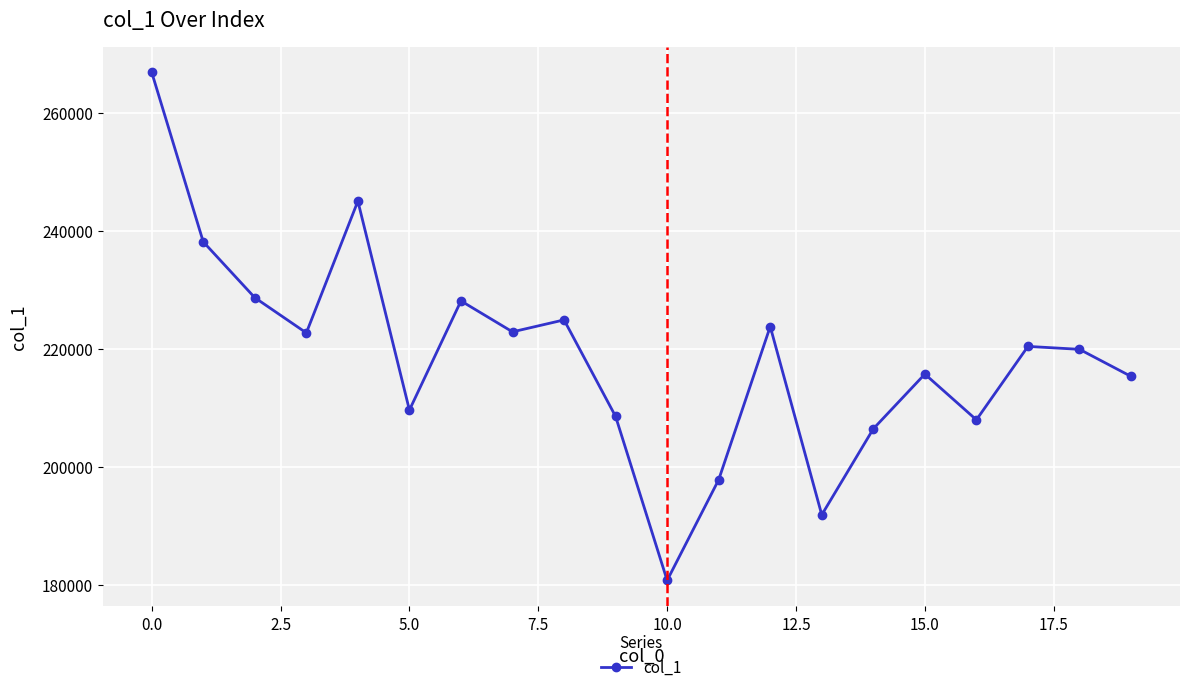

What is the minimum value shown in the chart?

180745